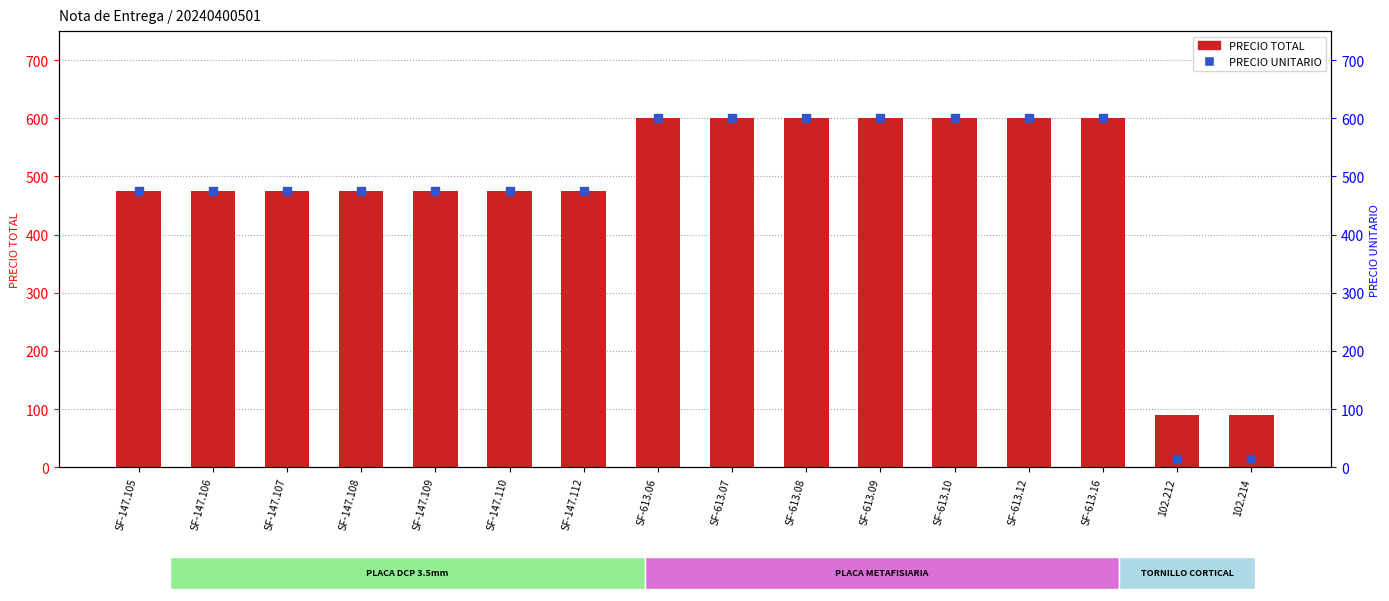

Which series has the widest spread of Y values?

PRECIO UNITARIO